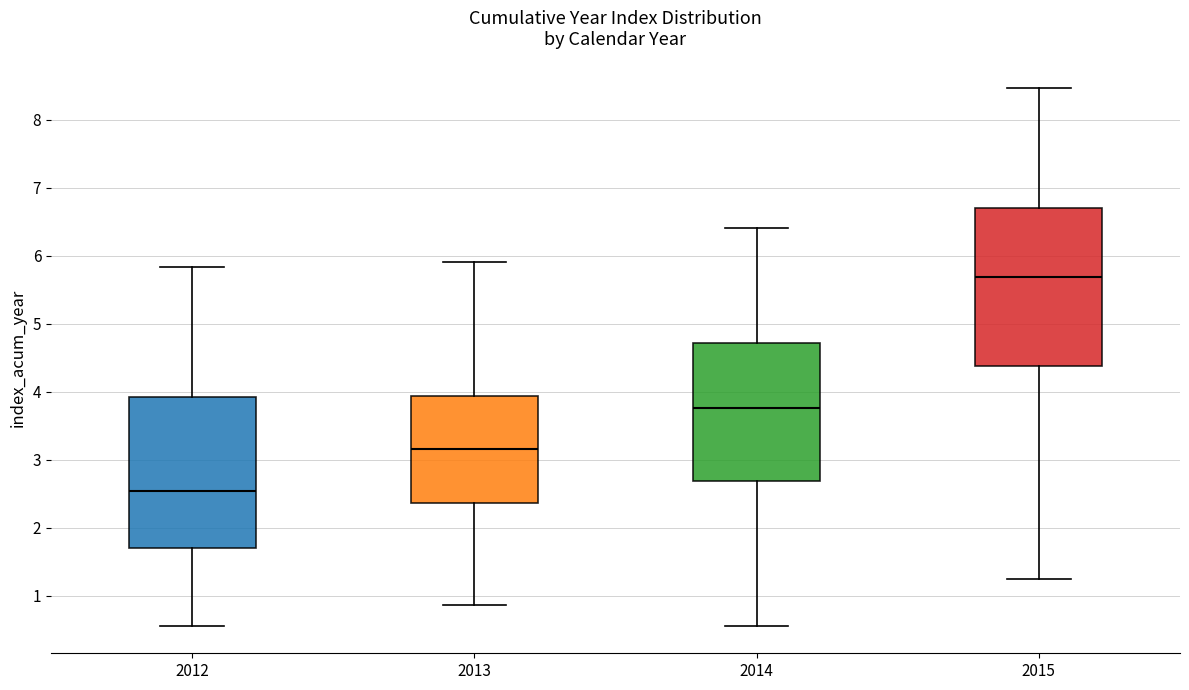

Which box has the highest median line?

2015